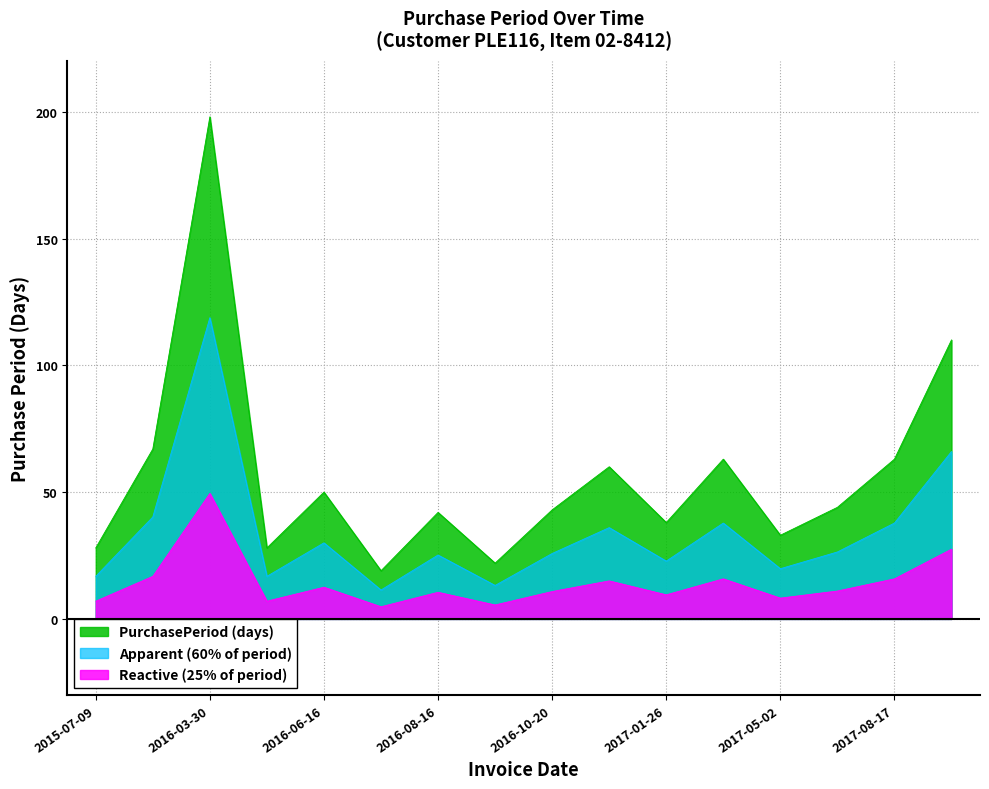

How many categories are shown in the chart?

16